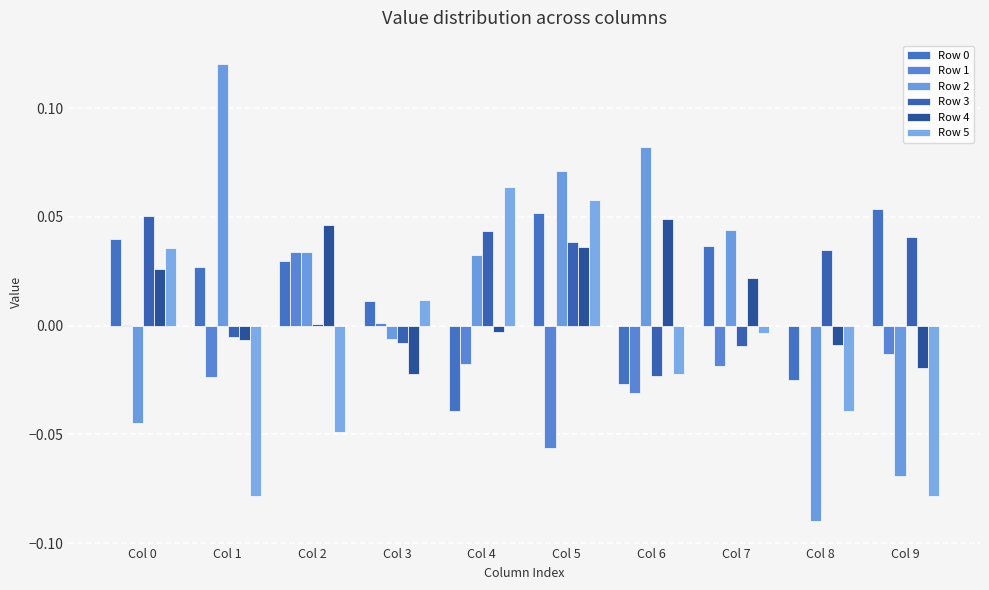

Count the number of categories in the chart.

10